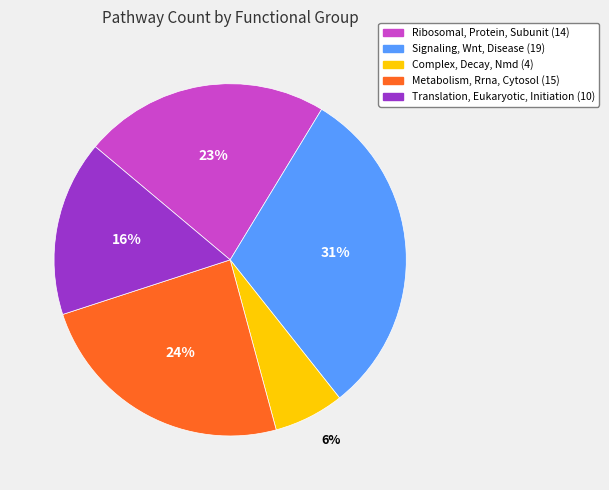

Between Signaling, Wnt, Disease and Metabolism, Rrna, Cytosol, which is larger?

Signaling, Wnt, Disease